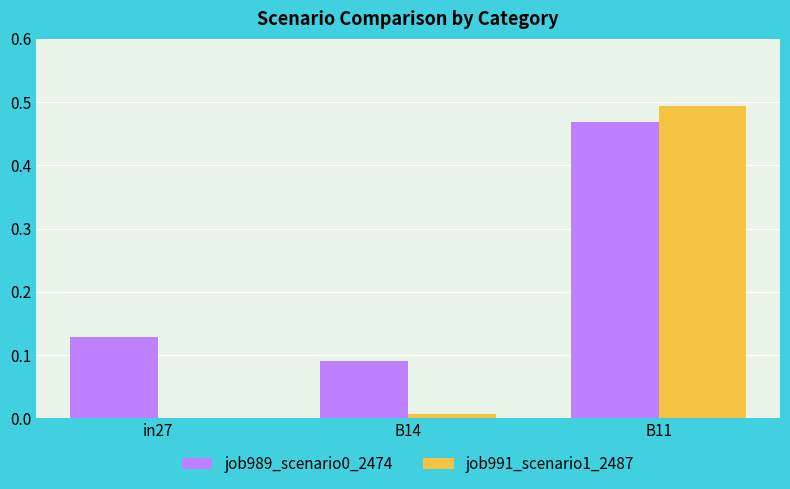

What is the average value of the job991_scenario1_2487 series?

0.2